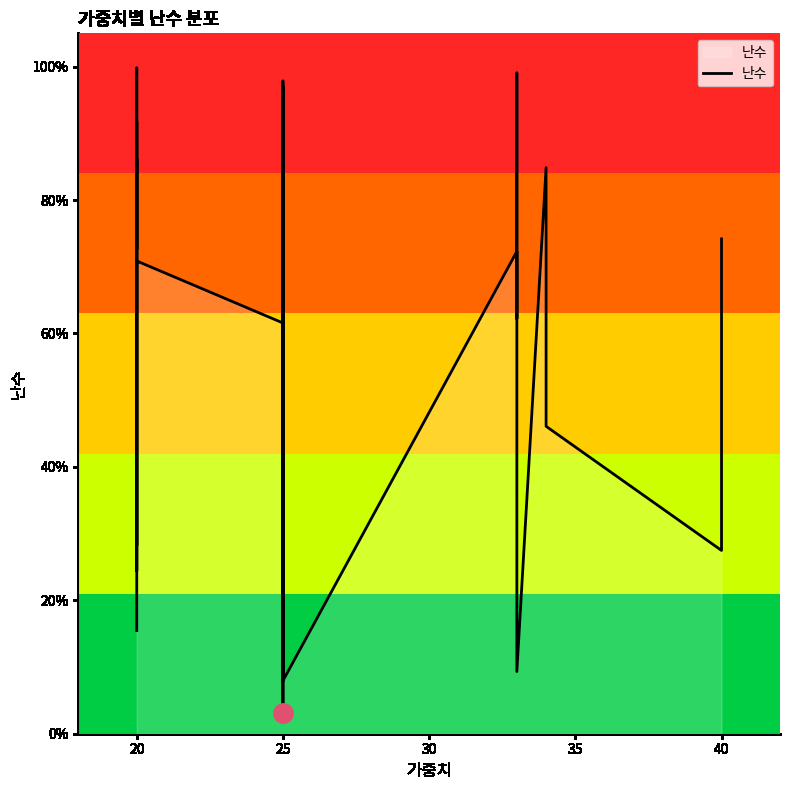

Reading left to right, what are all the values shown in this chart?

0.2	0.9	0.8	0.7	1.0	0.3	0.9	0.2	0.7	0.6	0.5	0.6	0.9	0.8	0.1	0.3	0.4	0.8	1.0	0.1	0.6	0.2	0.8	0.6	0.6	0.2	1.0	1.0	0.0	0.8	0.1	0.7	0.6	1.0	0.8	0.1	0.8	0.5	0.3	0.7